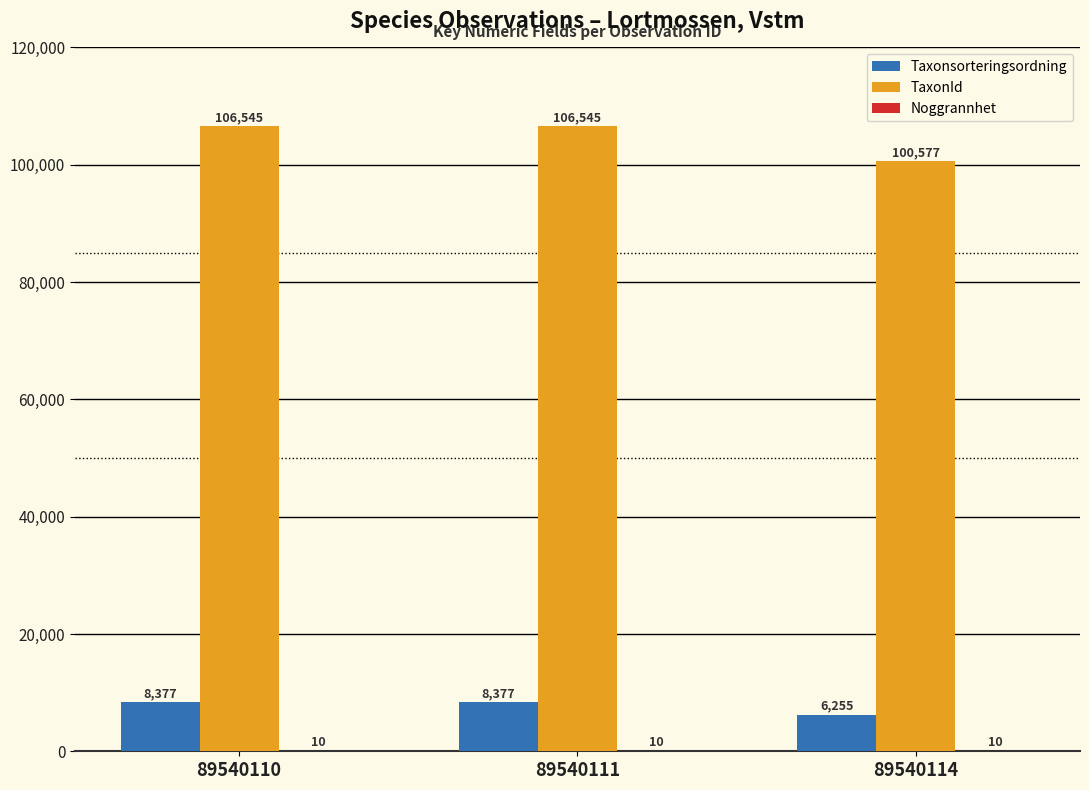

True or false: TaxonId has a value of 158240 at 89540111.

False